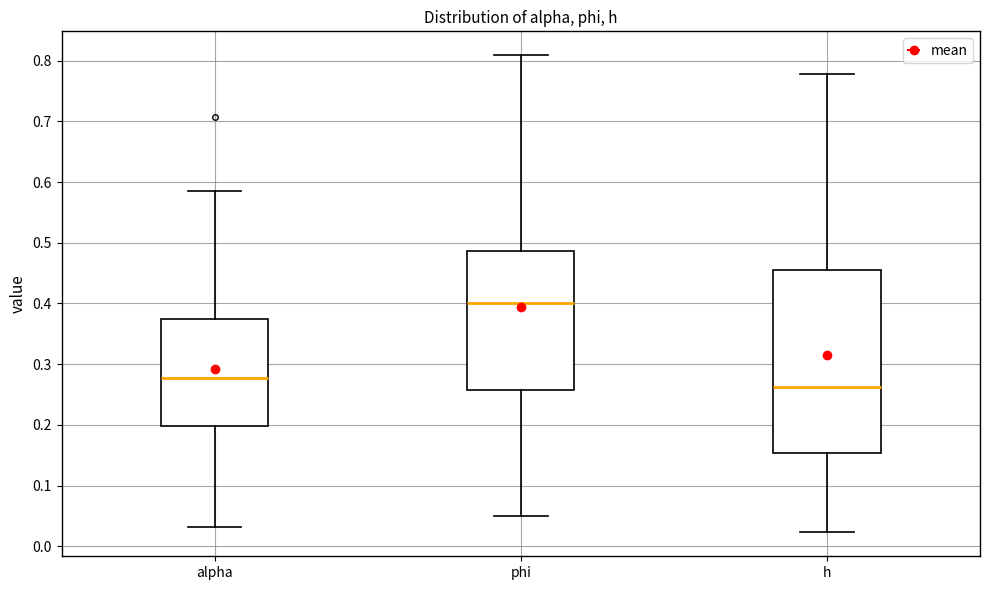

Reading left to right, read every box against the y-axis: the position of its median line, the range the box covers, and the ends of its whiskers. The values are not printed on the chart, so give them approximately, as read against the axis.

alpha: median 0.28, box 0.20 to 0.37, whiskers 0.03 to 0.59
phi: median 0.40, box 0.26 to 0.49, whiskers 0.05 to 0.81
h: median 0.26, box 0.15 to 0.45, whiskers 0.02 to 0.78